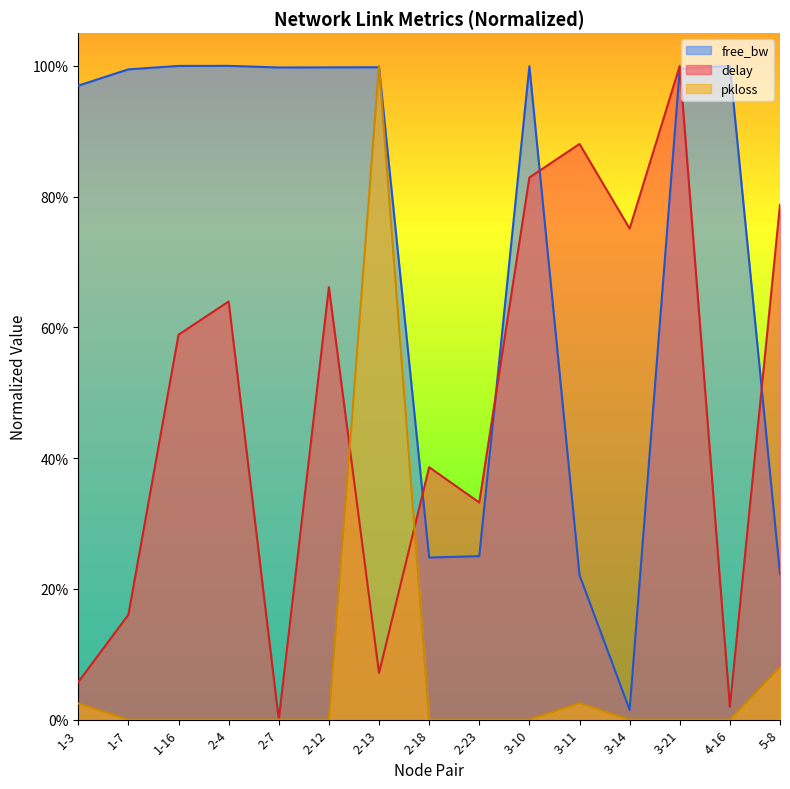

How many categories are shown in the chart?

15